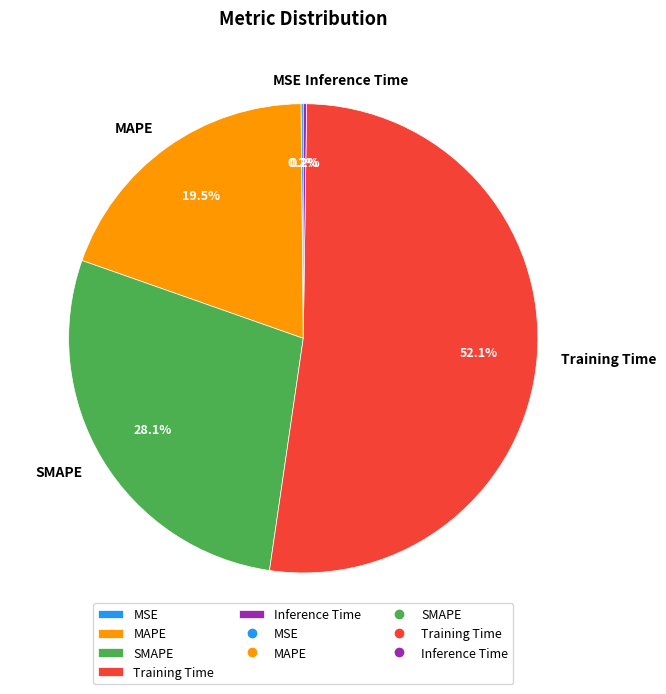

What is the largest slice in the pie chart?

Training Time